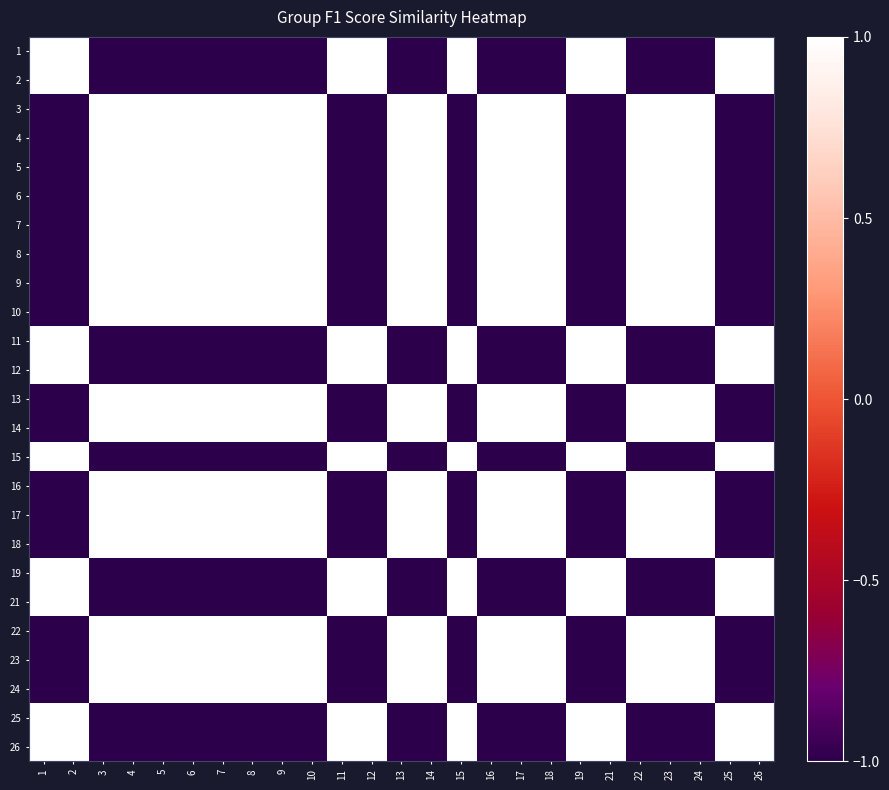

What is the maximum value shown in the chart?

1